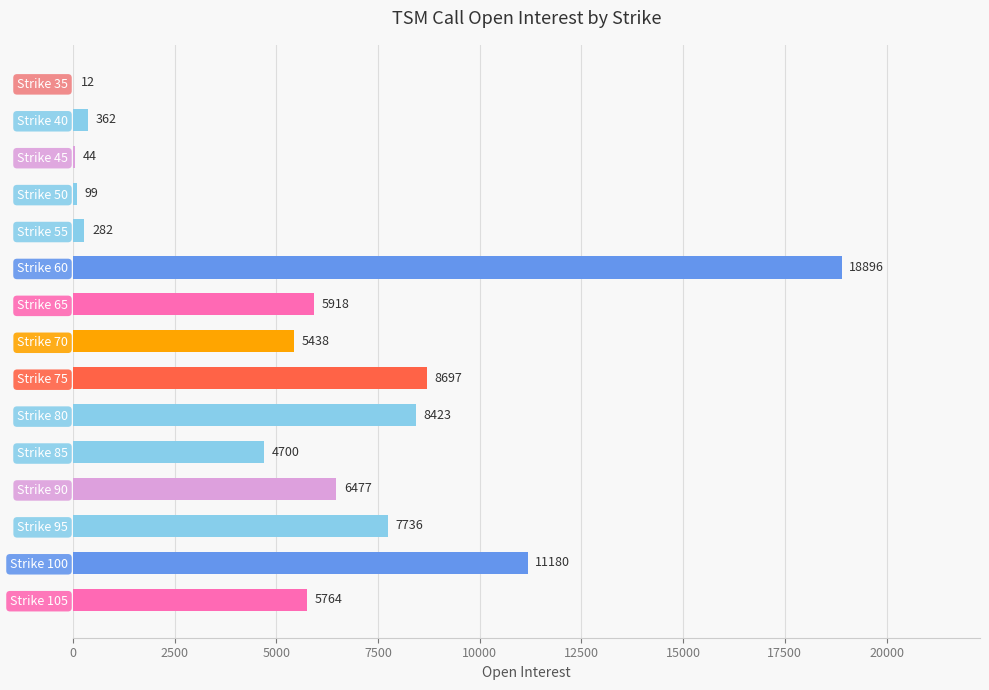

Reading top to bottom, what are all the values shown in this chart?

Strike 35=12	Strike 40=362	Strike 45=44	Strike 50=99	Strike 55=282	Strike 60=18896	Strike 65=5918	Strike 70=5438	Strike 75=8697	Strike 80=8423	Strike 85=4700	Strike 90=6477	Strike 95=7736	Strike 100=11180	Strike 105=5764